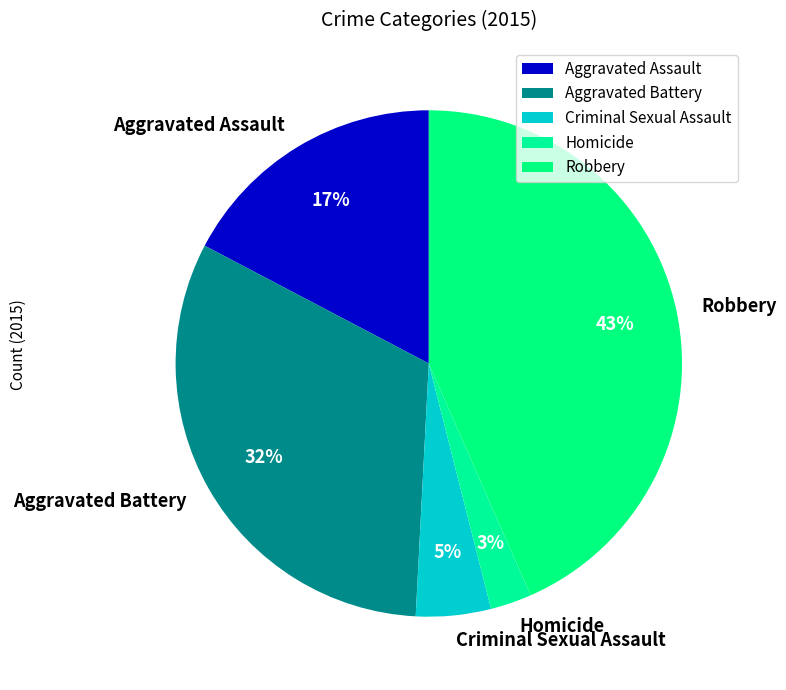

Between Robbery and Aggravated Assault, which is larger?

Robbery